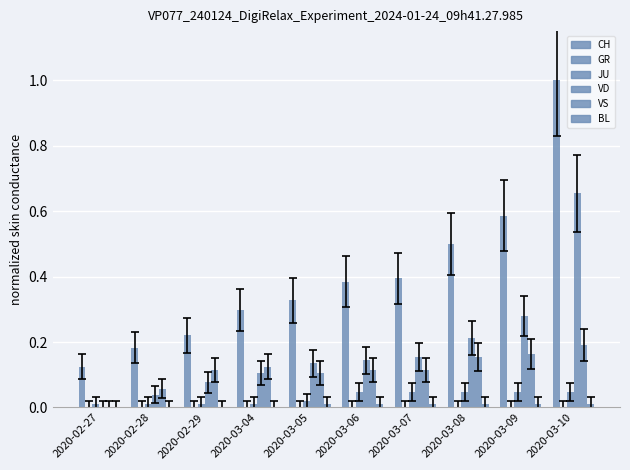

What is the difference between the CH values at 2020-03-07 and 2020-03-09?

0.2